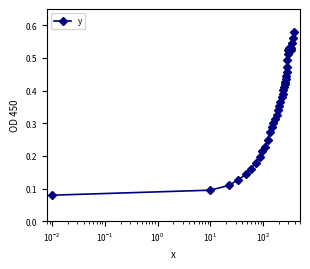

True or false: the data has more than 0 interior local peaks.

True